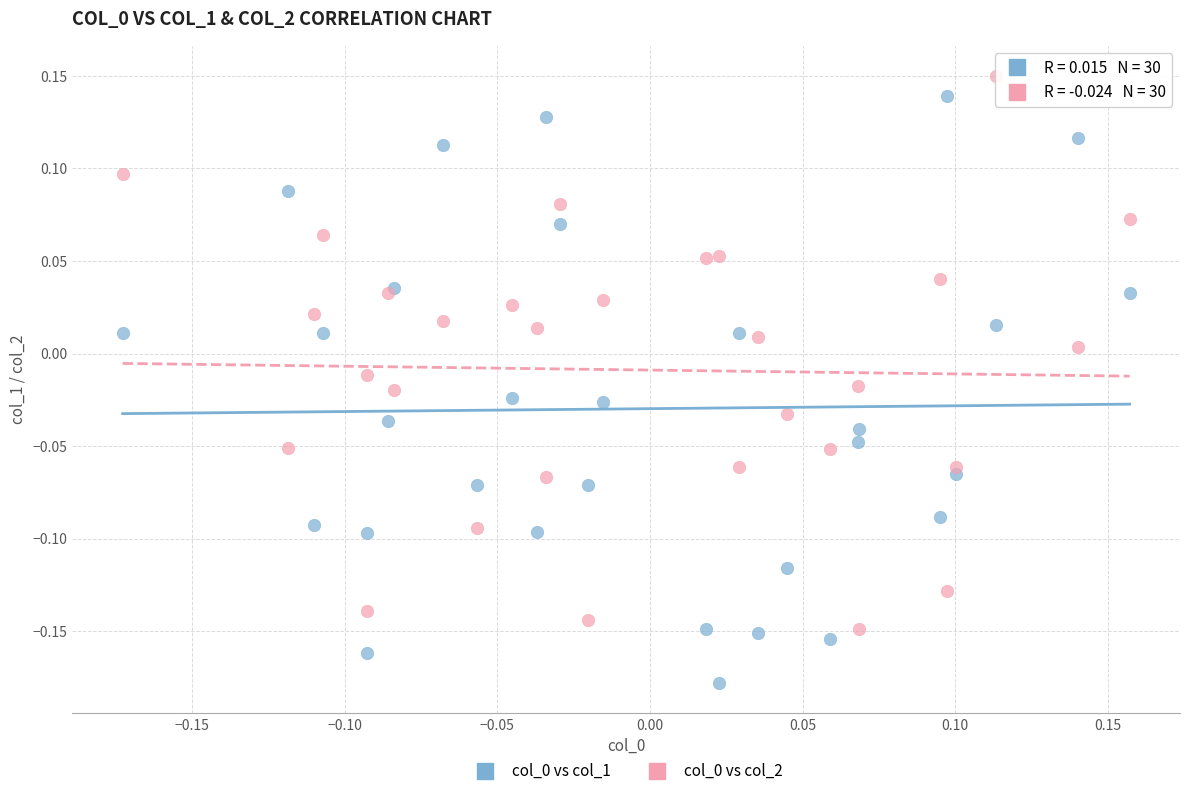

What is the X range (max minus min) for the scatter plot?

0.3